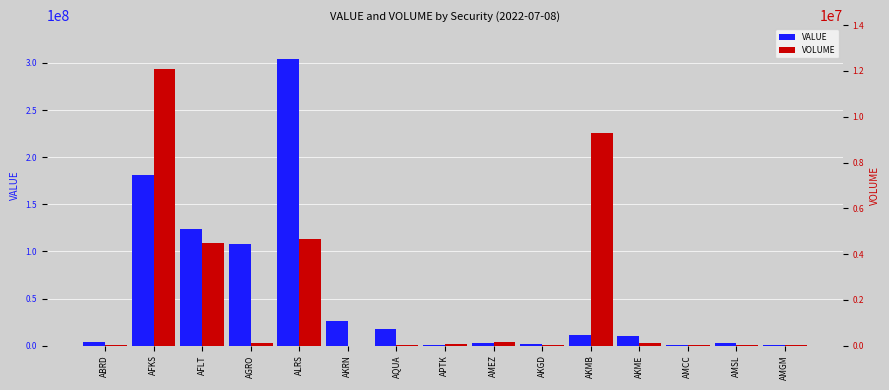

Read the VOLUME value at AMCC.

8845.0